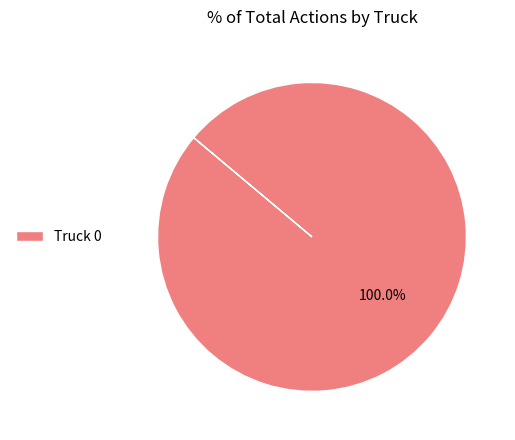

What percentage is the Truck 0 slice, to the nearest percent?

100%